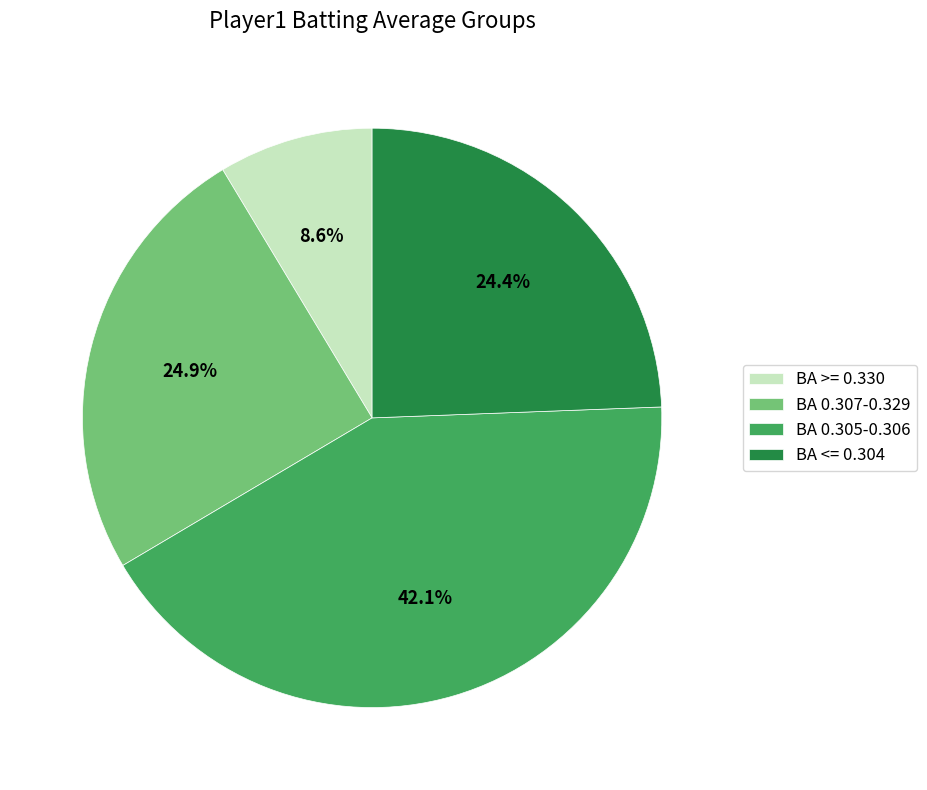

Is BA 0.305-0.306 the majority of the pie?

No